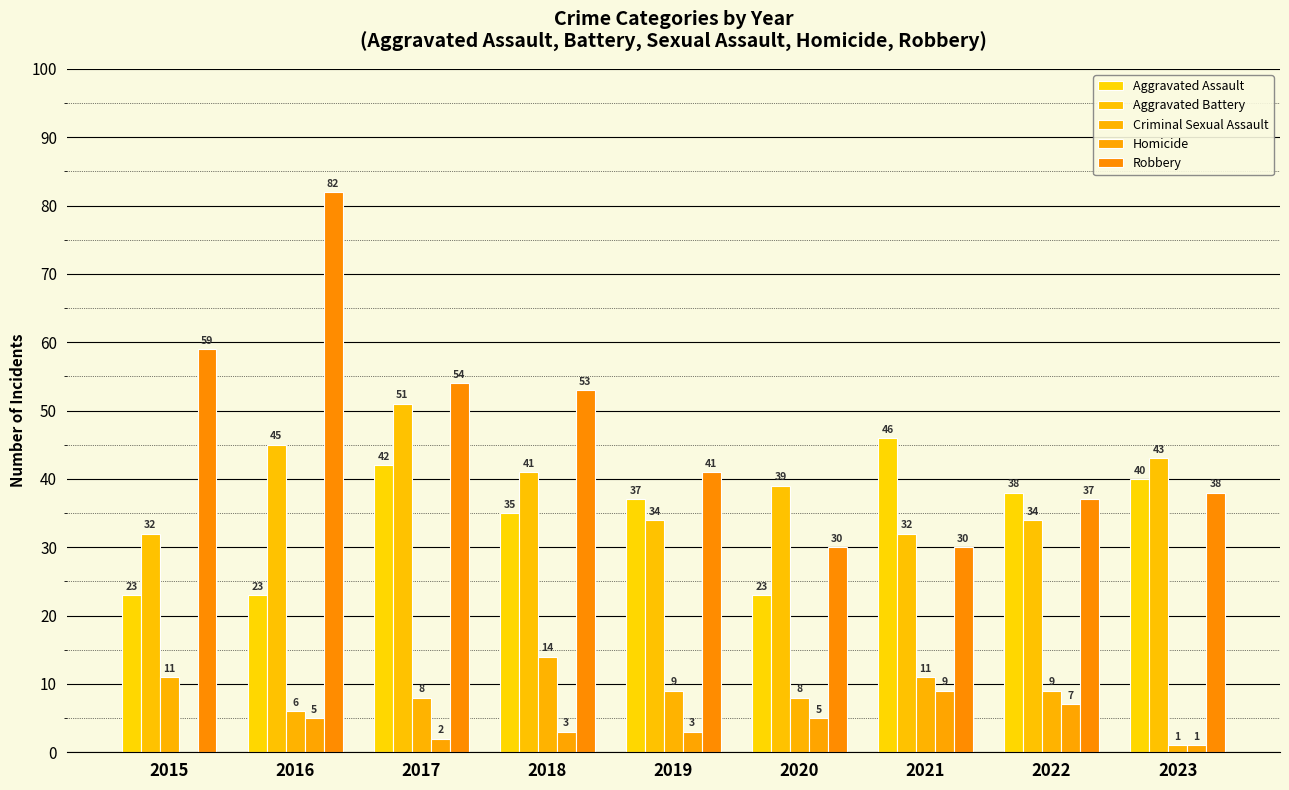

How many groups of bars are there?

9